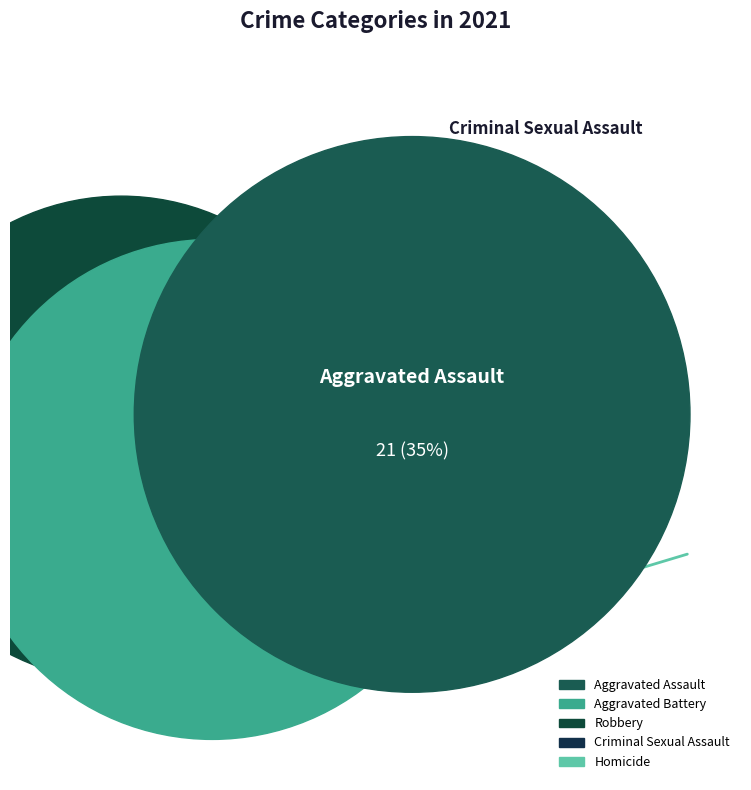

Which slice is the largest?

Aggravated Assault